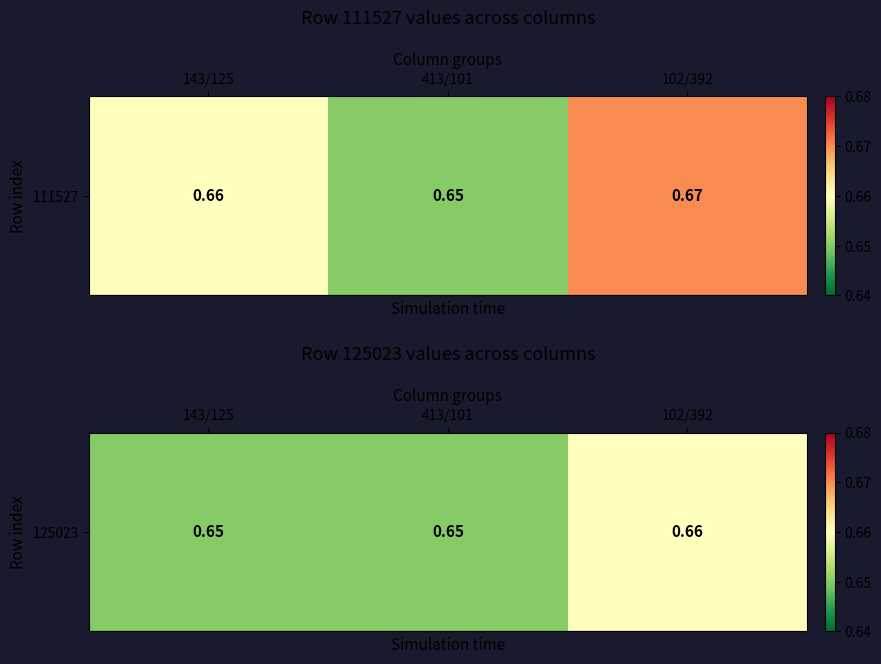

Rank the categories by value from highest to lowest.

102/392, 143/125, 413/101